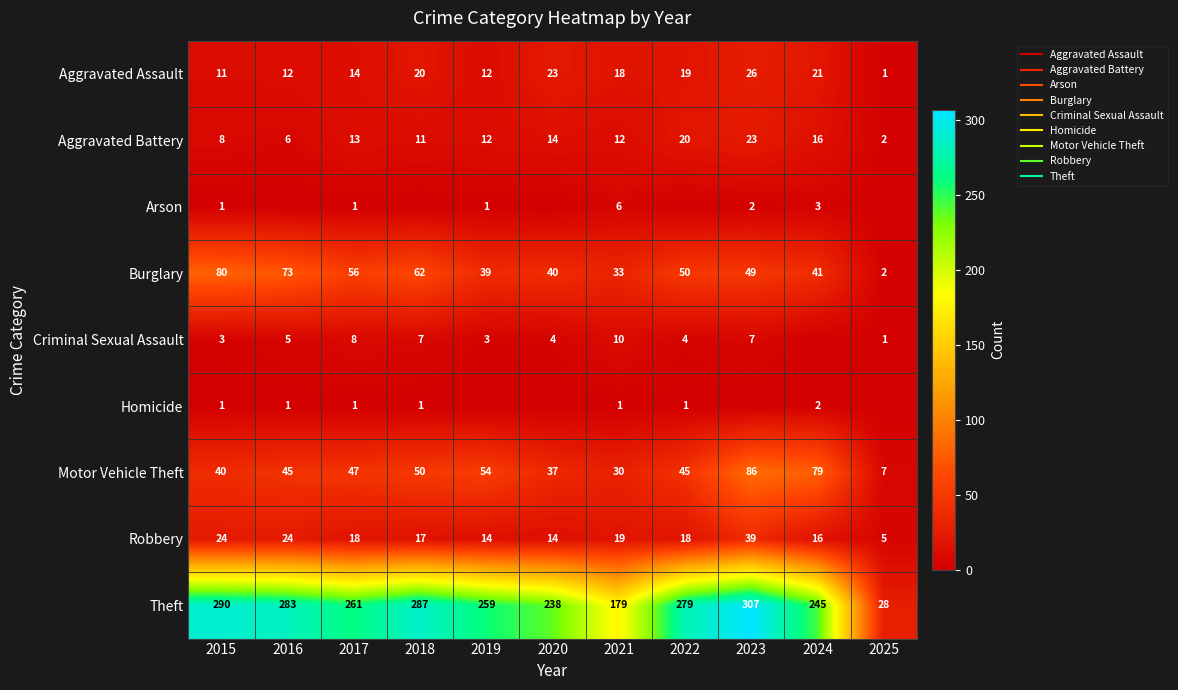

Which series has the largest total across all categories?

Theft